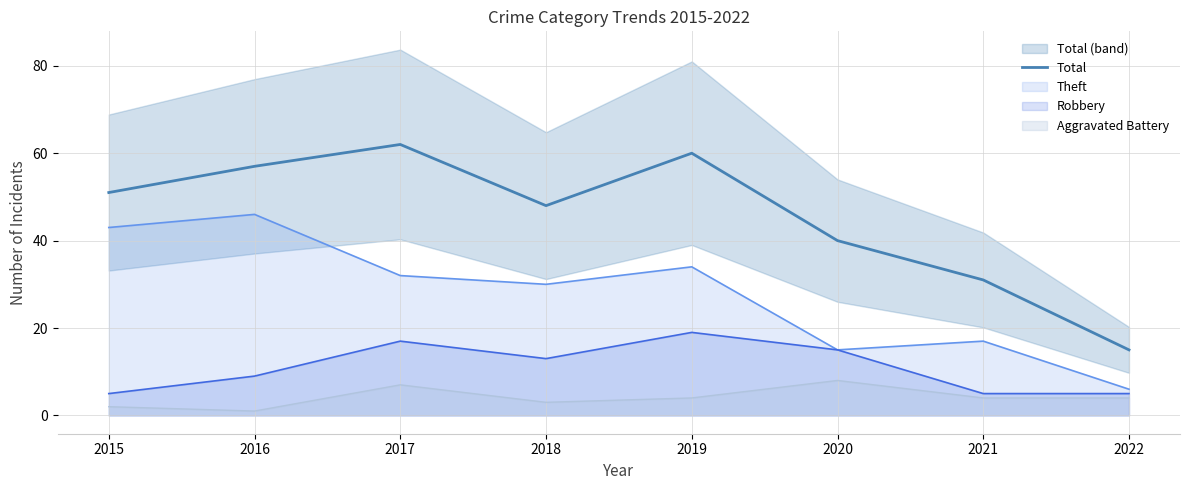

What is the maximum value for Theft?

46